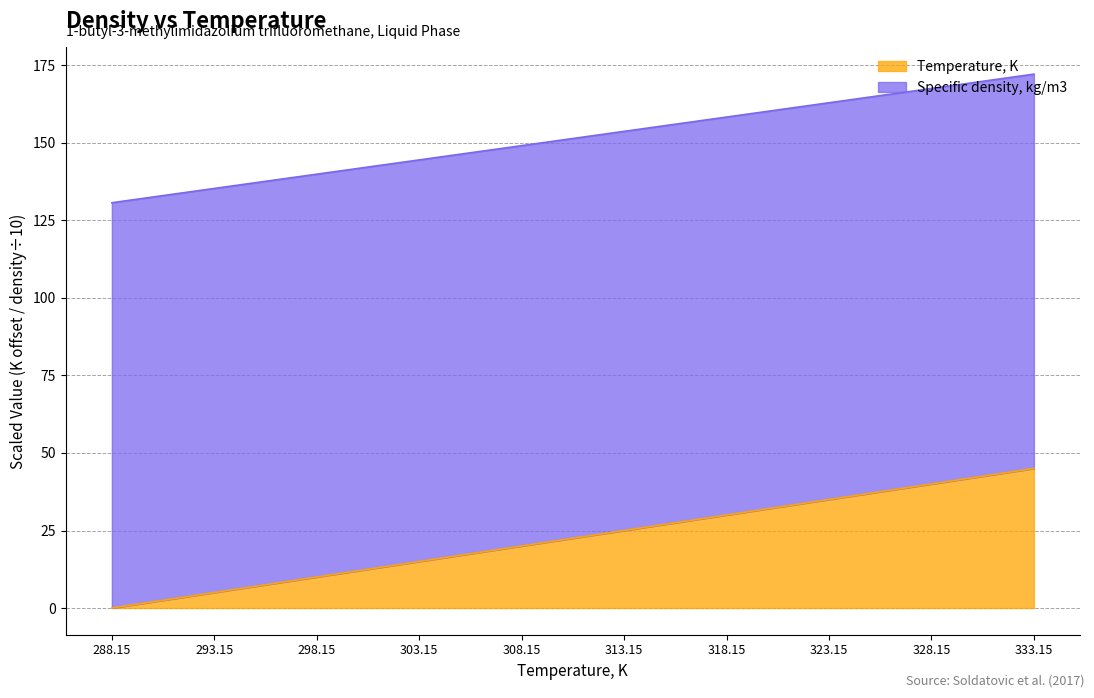

What are all the series names shown in the legend?

Temperature, K, Specific density, kg/m3